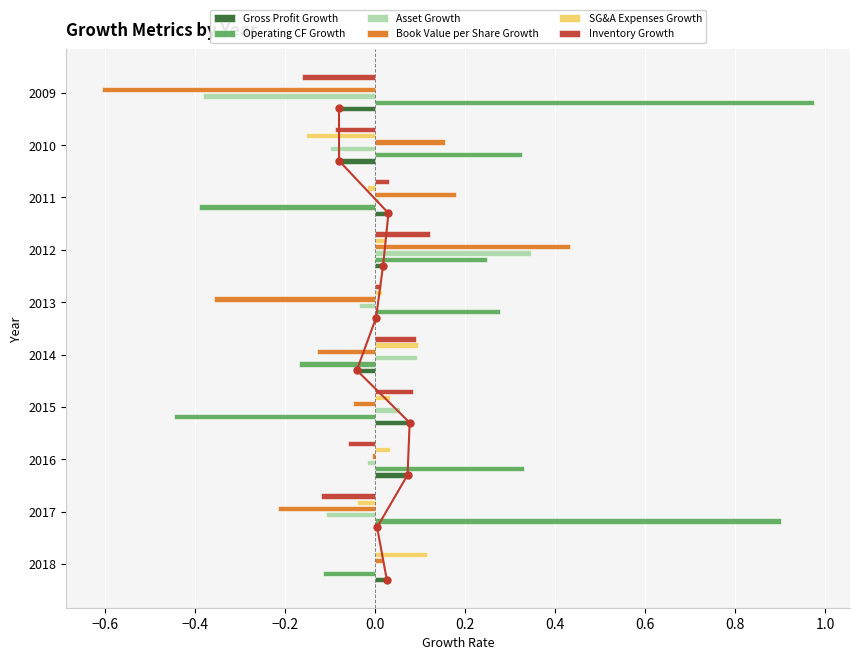

How many bars are there in each group?

6